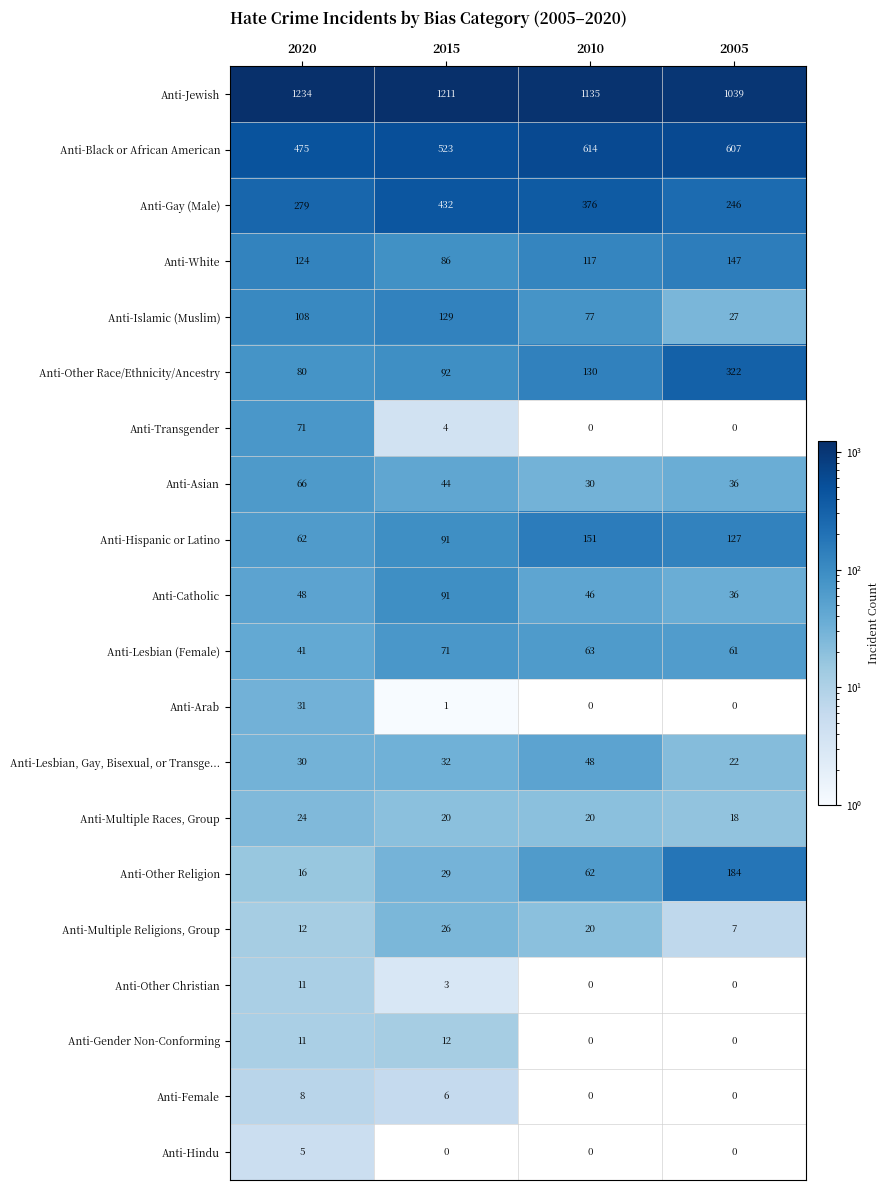

Which series has the largest range (max minus min)?

Anti-Other Race/Ethnicity/Ancestry